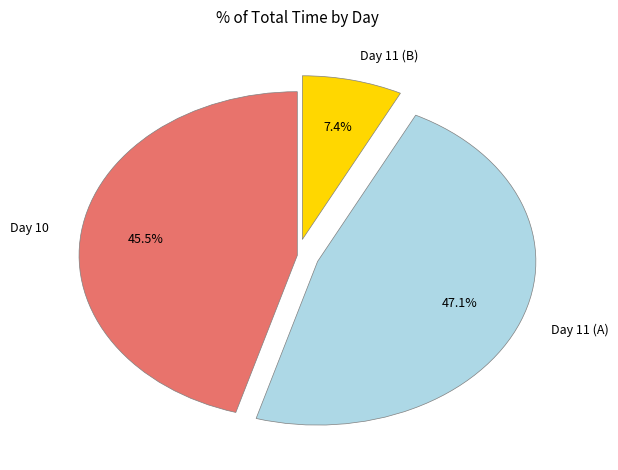

Is there any slice that represents more than half of the pie?

No